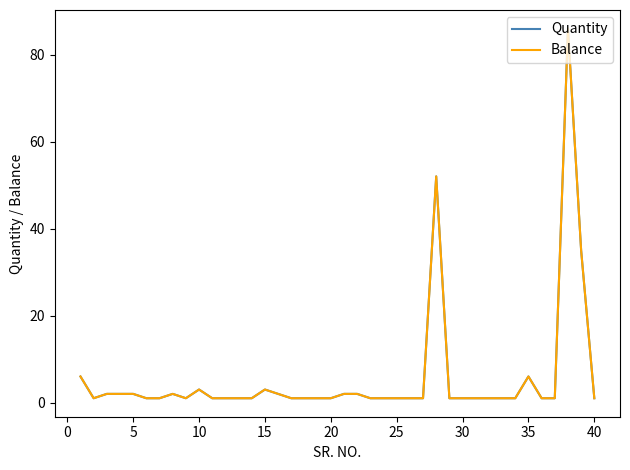

What is the average value of the Quantity series?

6